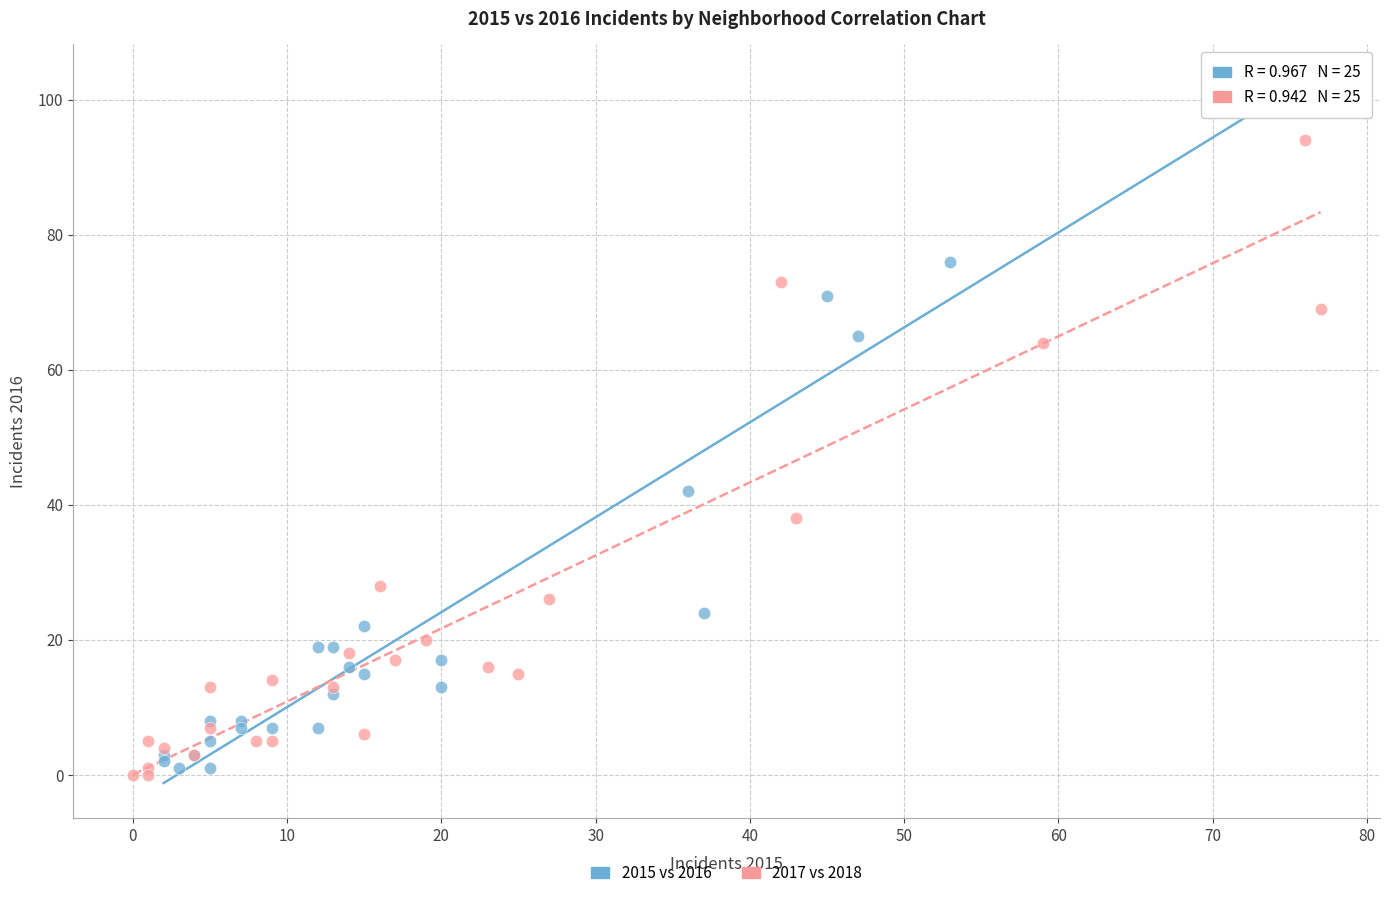

Which series contains the highest Y value?

2015 vs 2016